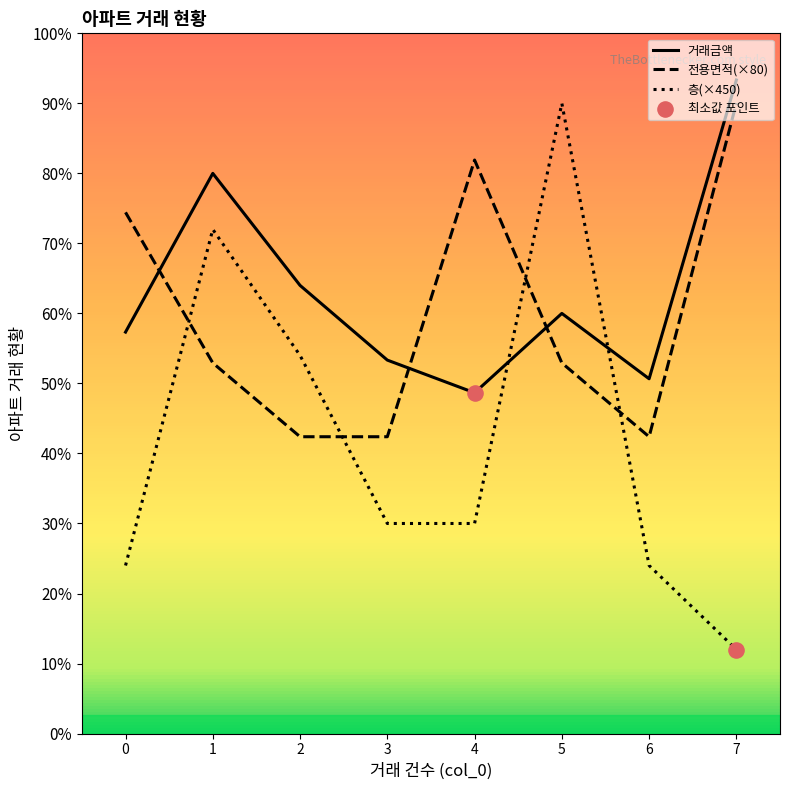

What are all the series names shown in the legend?

거래금액, 전용면적, 층